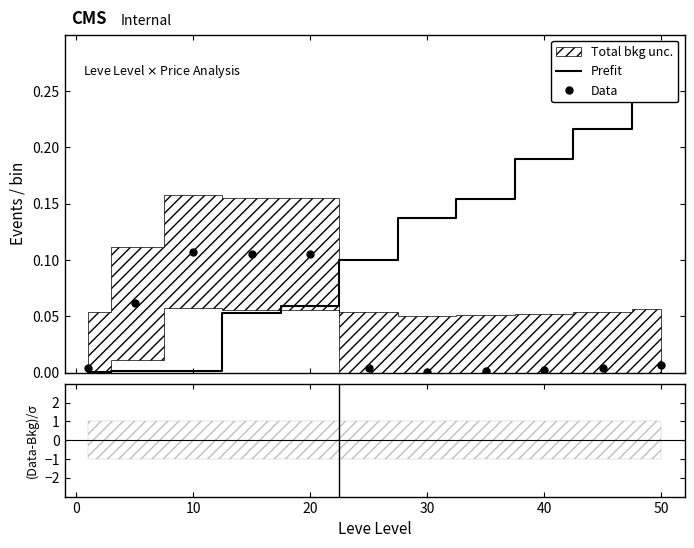

What is the average value of the Prefit series?

0.1